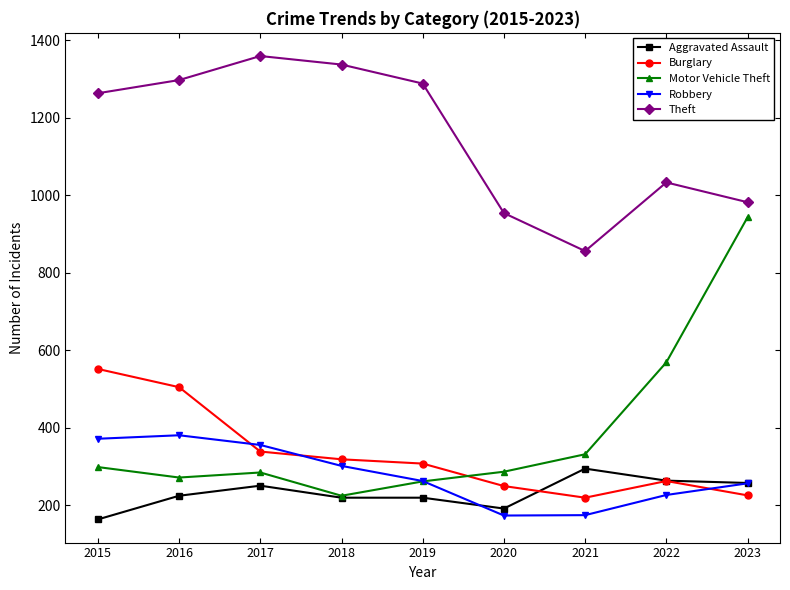

Which series has the largest total across all categories?

Theft